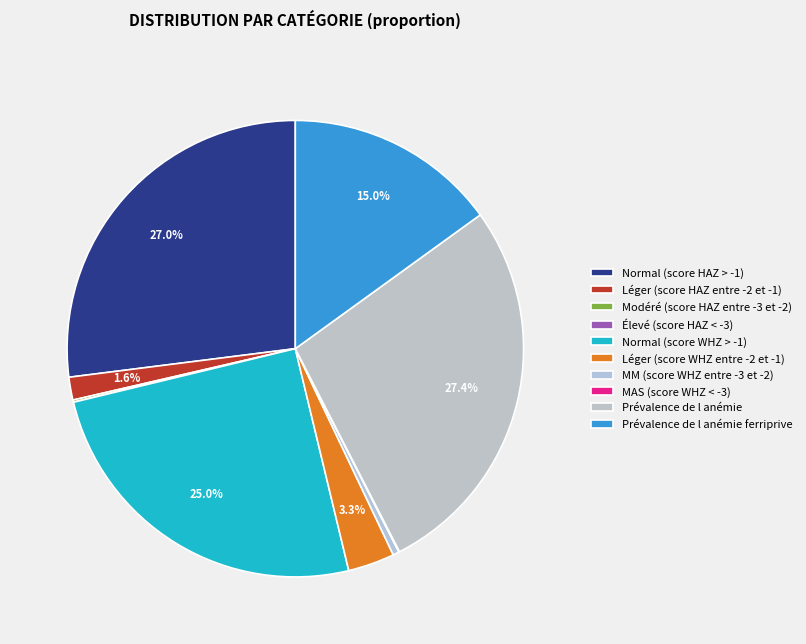

What is the largest slice in the pie chart?

Prévalence de l anémie